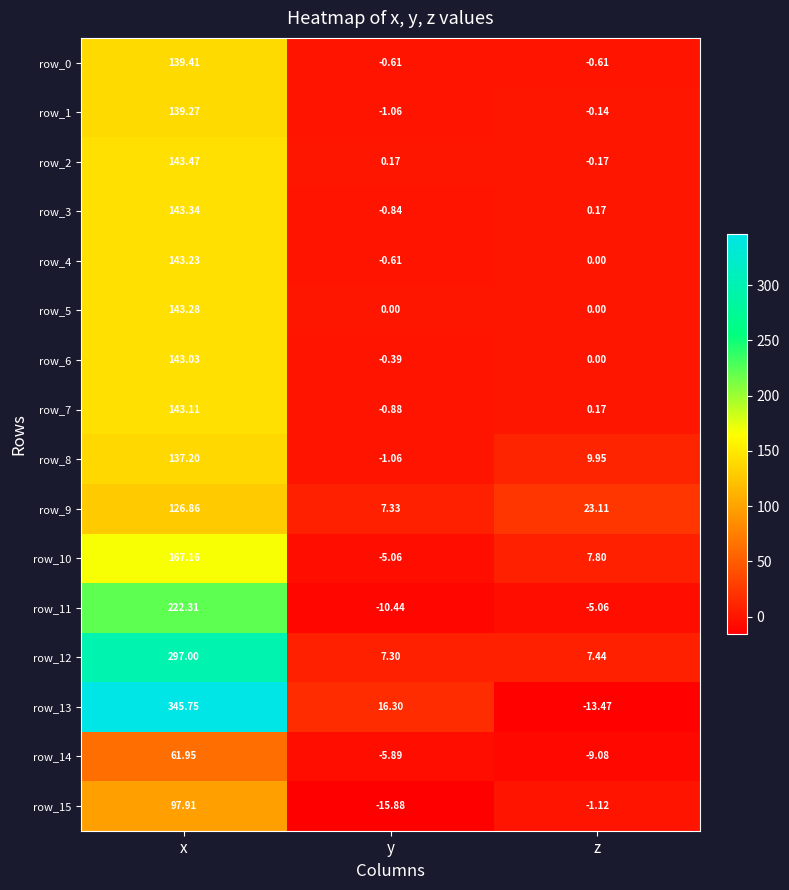

At which label is row_6 closest to 71?

z